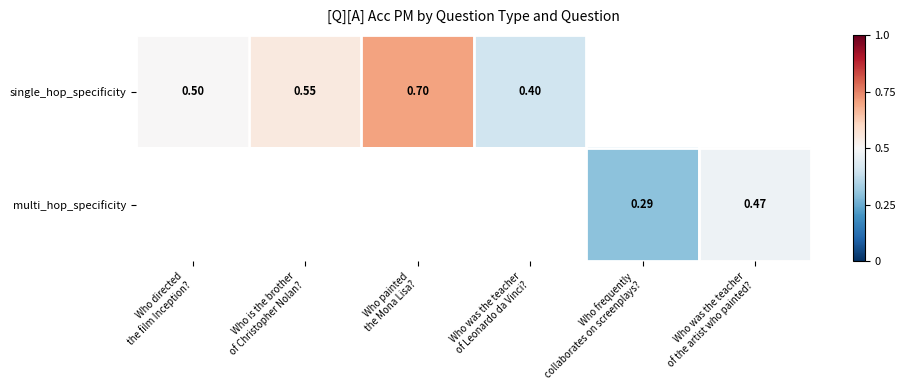

What is the difference between the single_hop_specificity values at Who directed the film Inception? and Who painted the Mona Lisa??

0.2